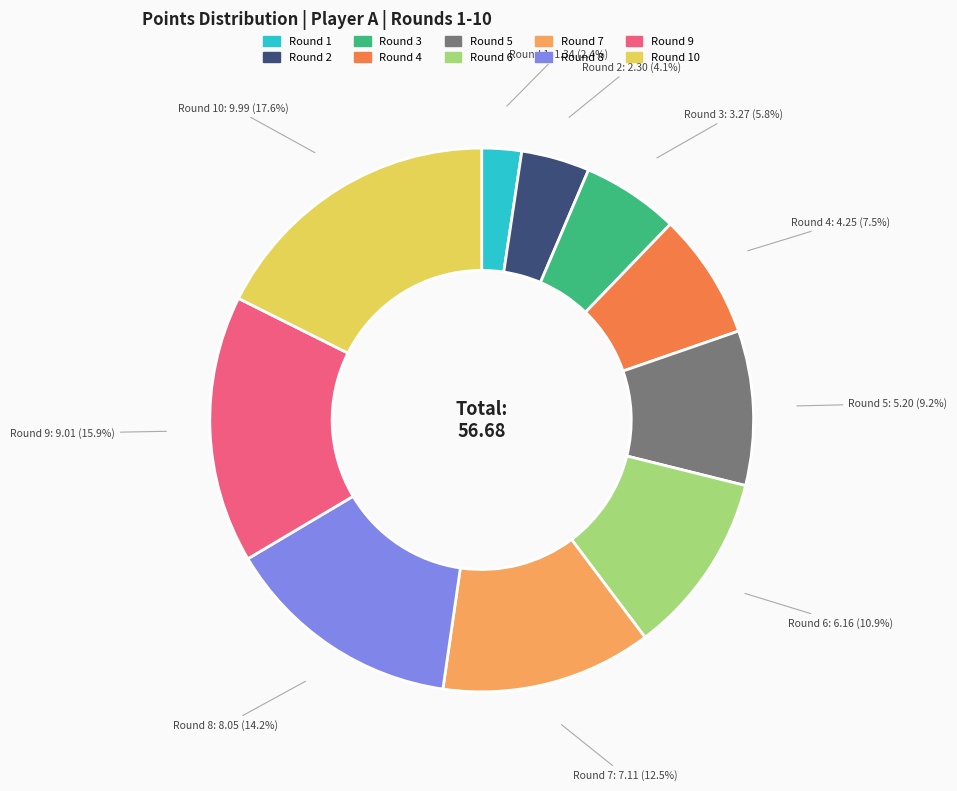

How many segments does this pie chart have?

10